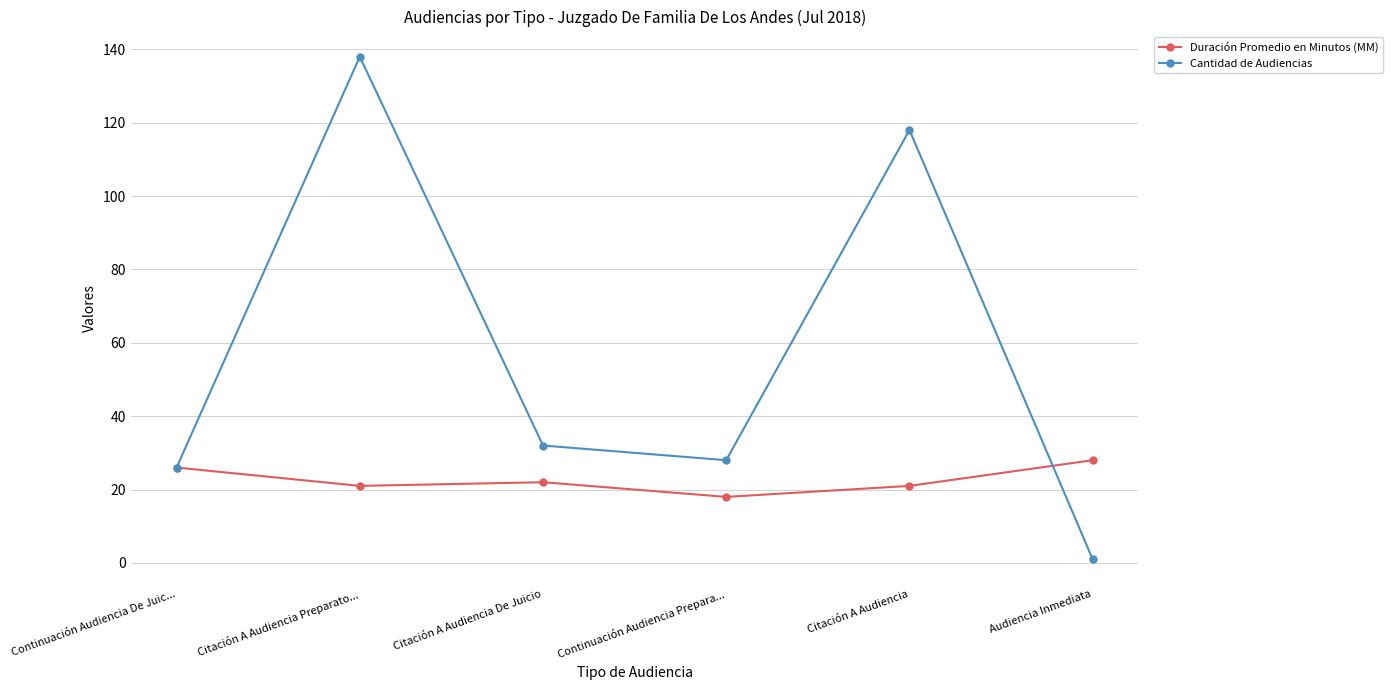

After their last crossing, which series has the higher values: Duración Promedio en Minutos (MM) or Cantidad de Audiencias?

Duración Promedio en Minutos (MM)